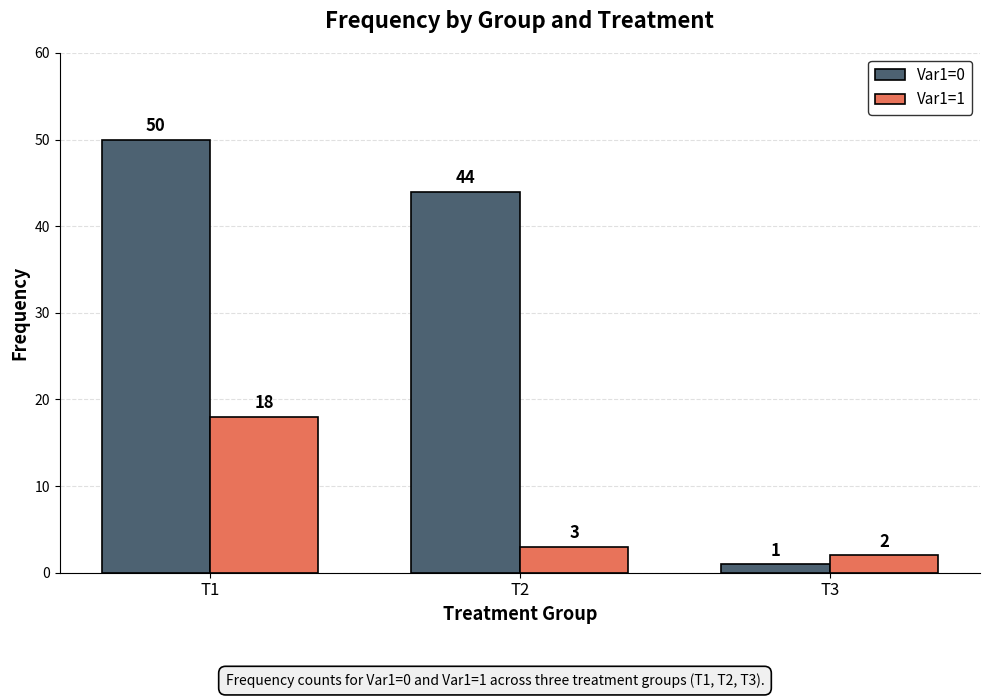

List the series in order of their peak value, lowest first.

Var1=1, Var1=0